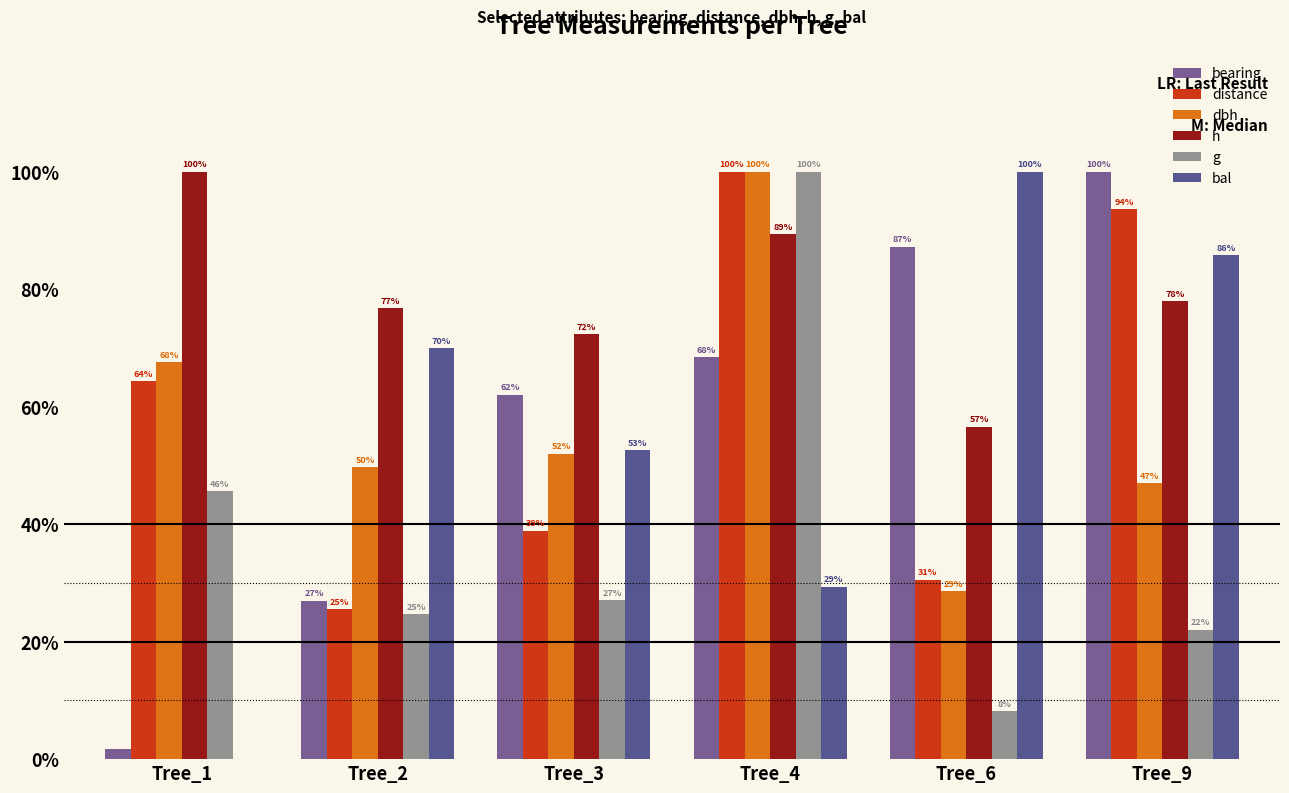

At which category is the sum across all series the highest?

Tree_4